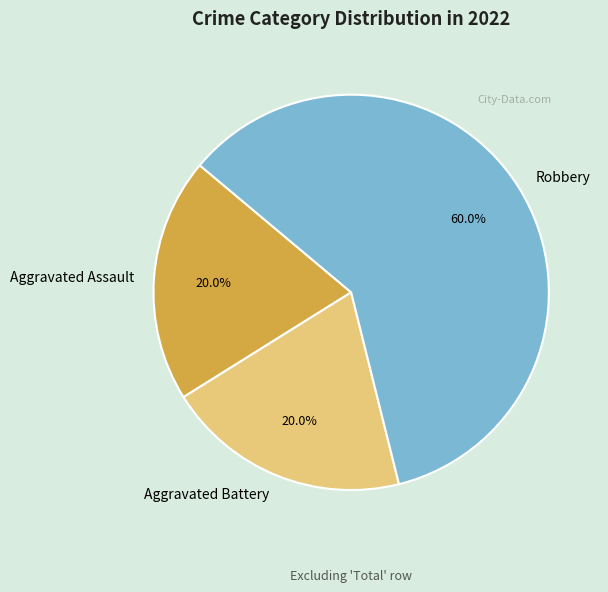

Which category has the biggest portion of the pie?

Robbery